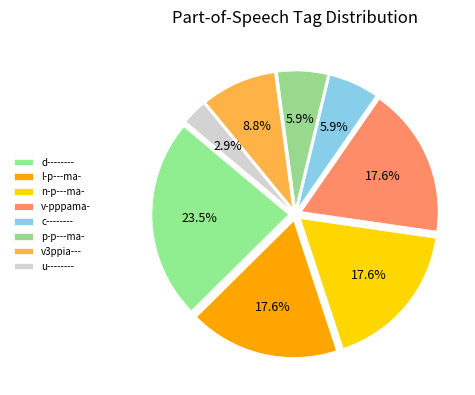

Do v3ppia--- and n-p---ma- together represent more than half of the pie?

No